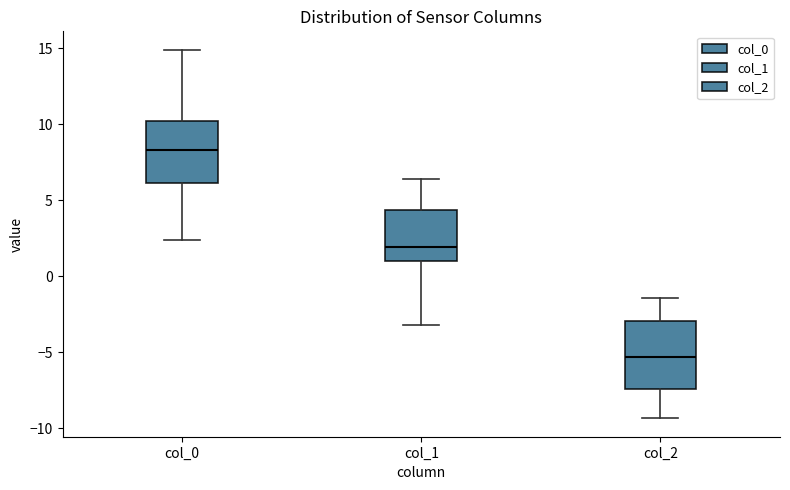

Which box has the highest median line?

col_0